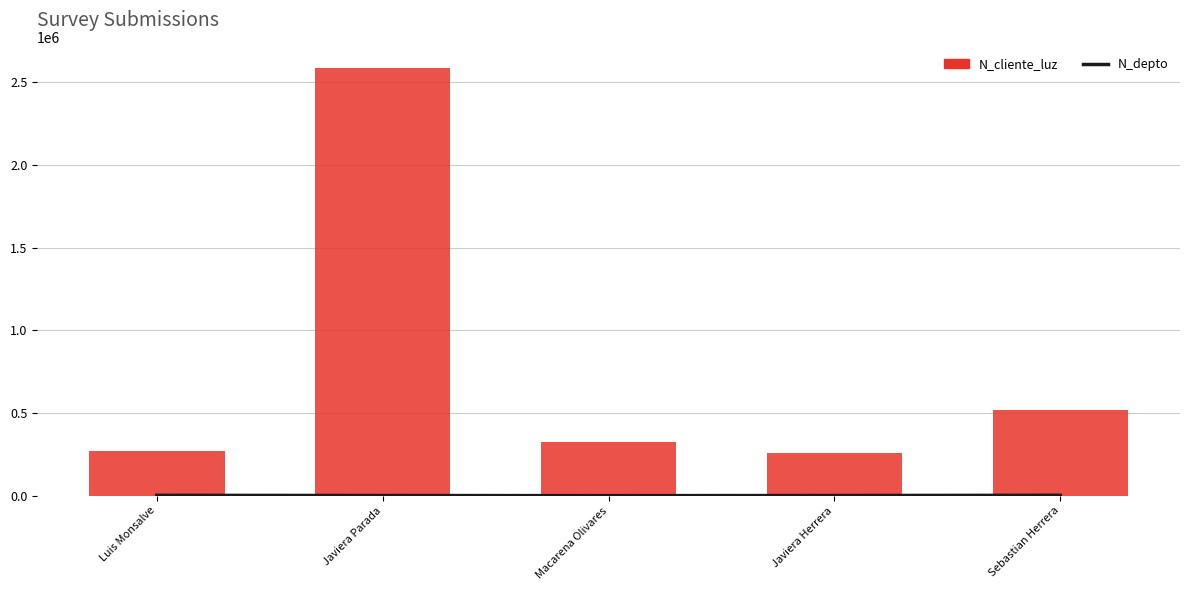

How many data points in N_cliente_luz are less than 324732?

2